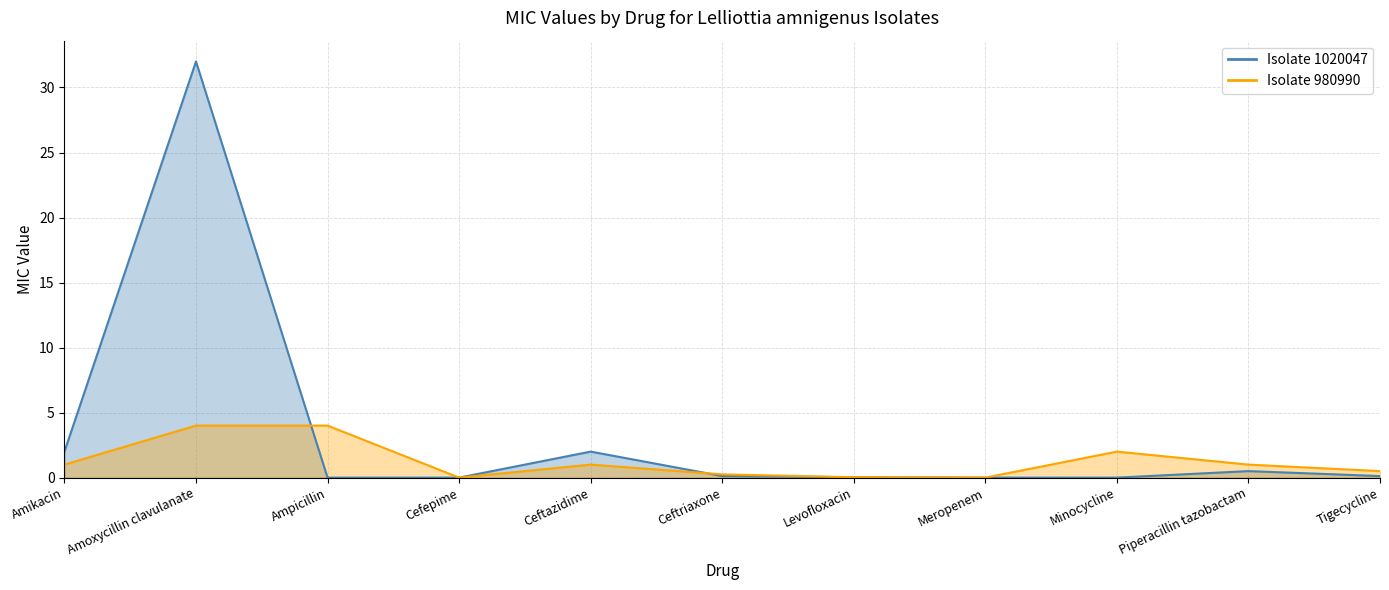

How many lines are shown in the chart?

2